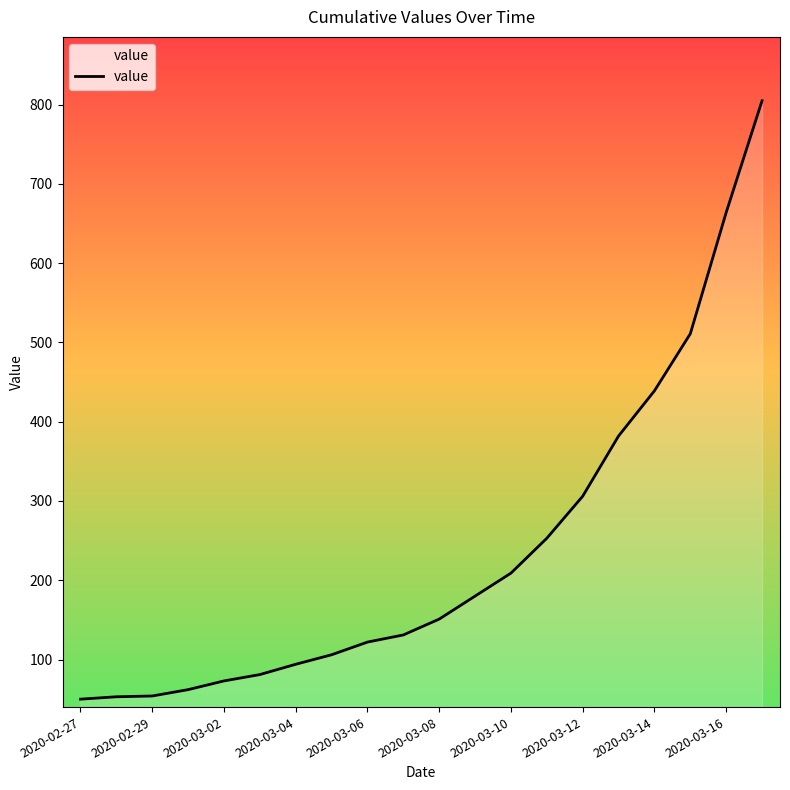

True or false: there are more than 2 points higher than both neighbors.

False